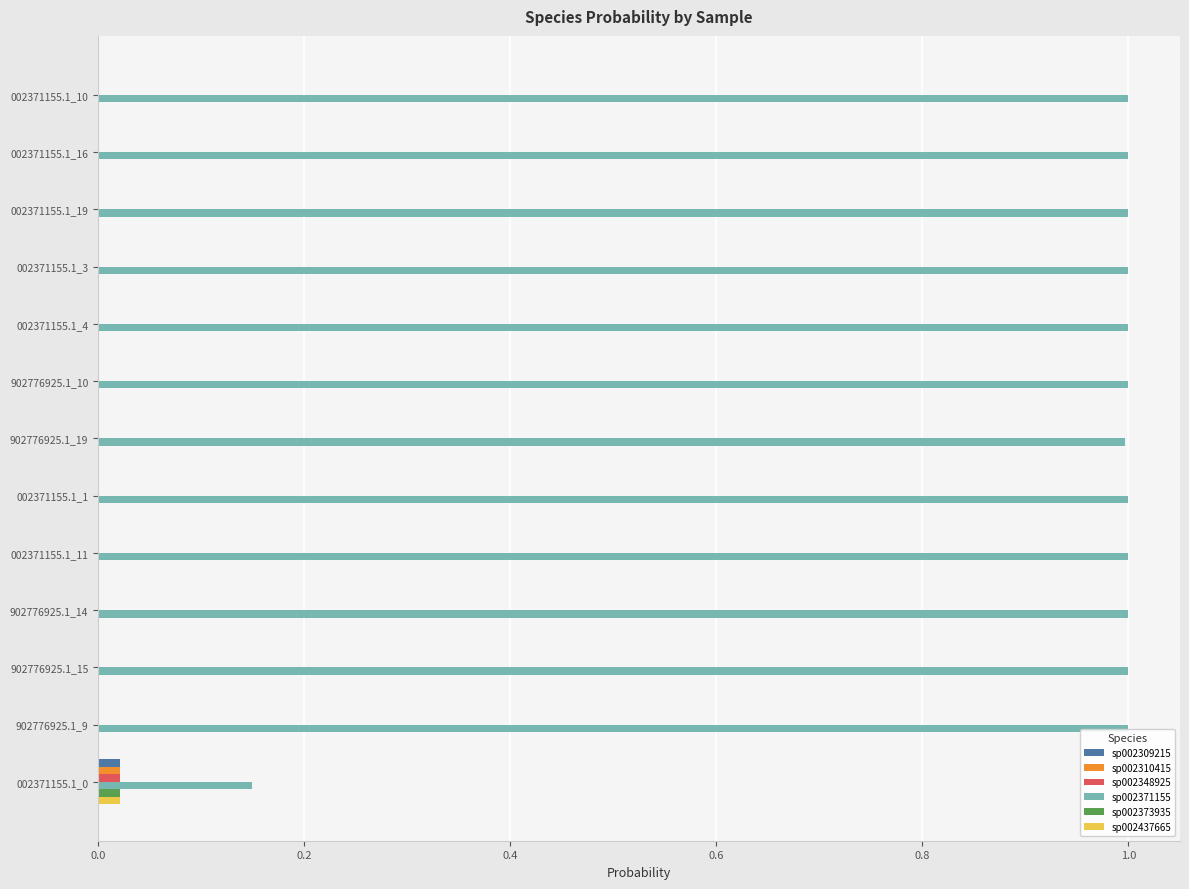

Which series has the widest spread of values?

sp002371155